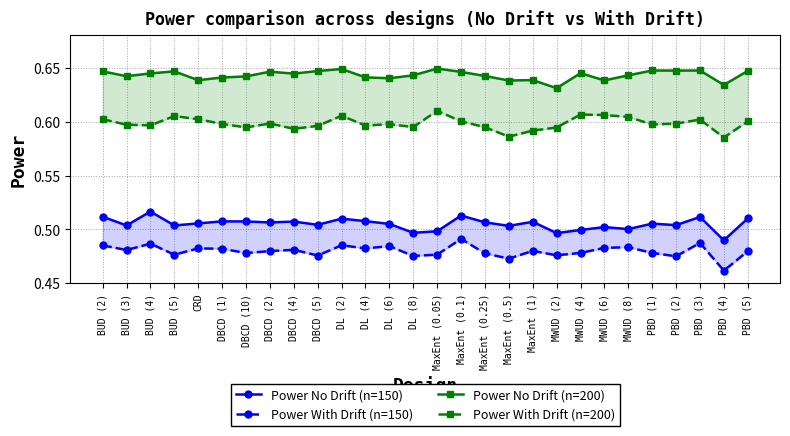

Rank the series by their maximum value, from lowest to highest.

Power With Drift (n=150), Power No Drift (n=150), Power With Drift (n=200), Power No Drift (n=200)